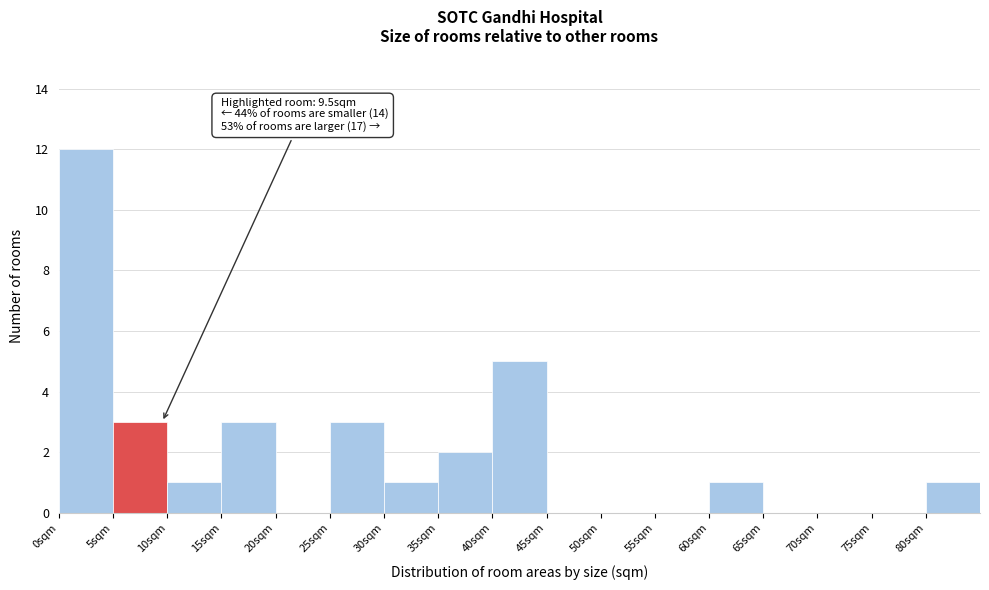

Over which range of the x-axis is the bar tallest?

0 to 5